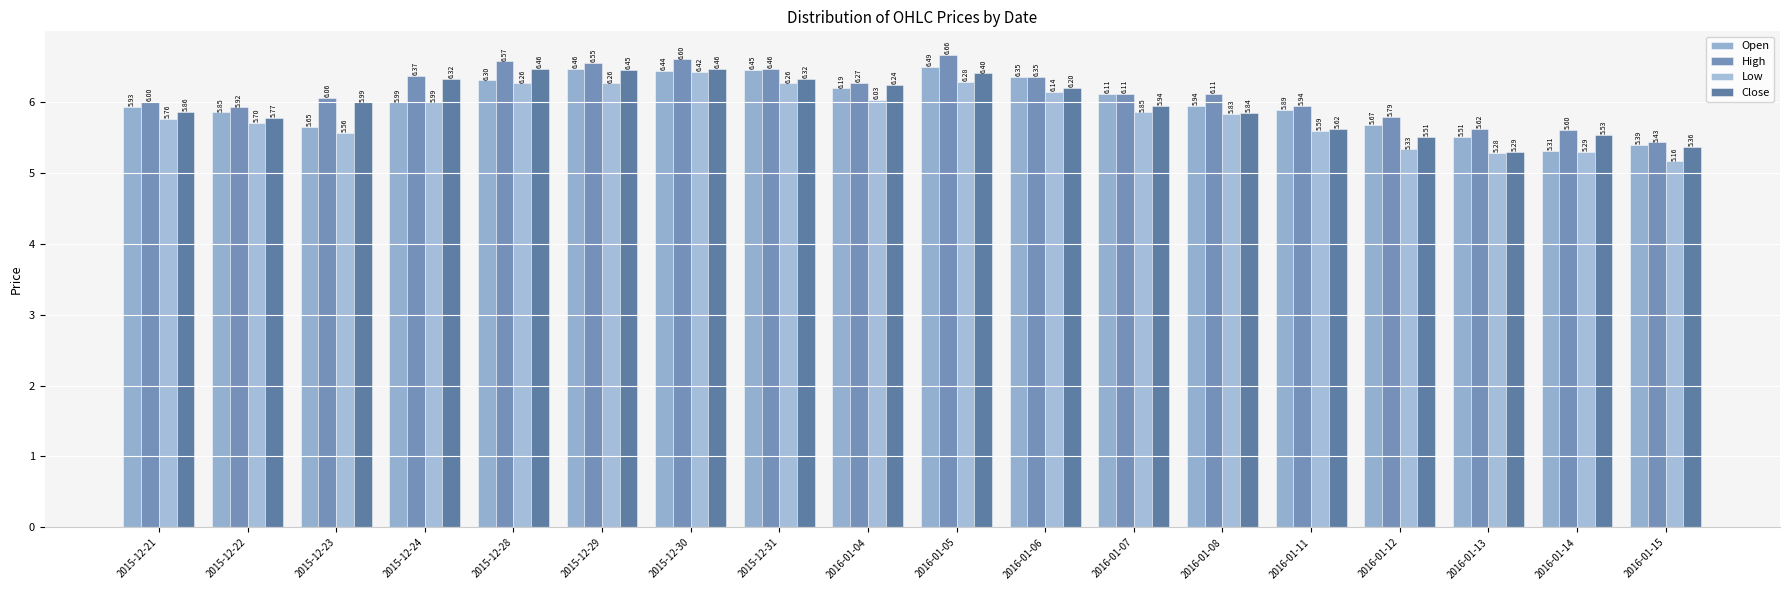

Count the number of categories in the chart.

18